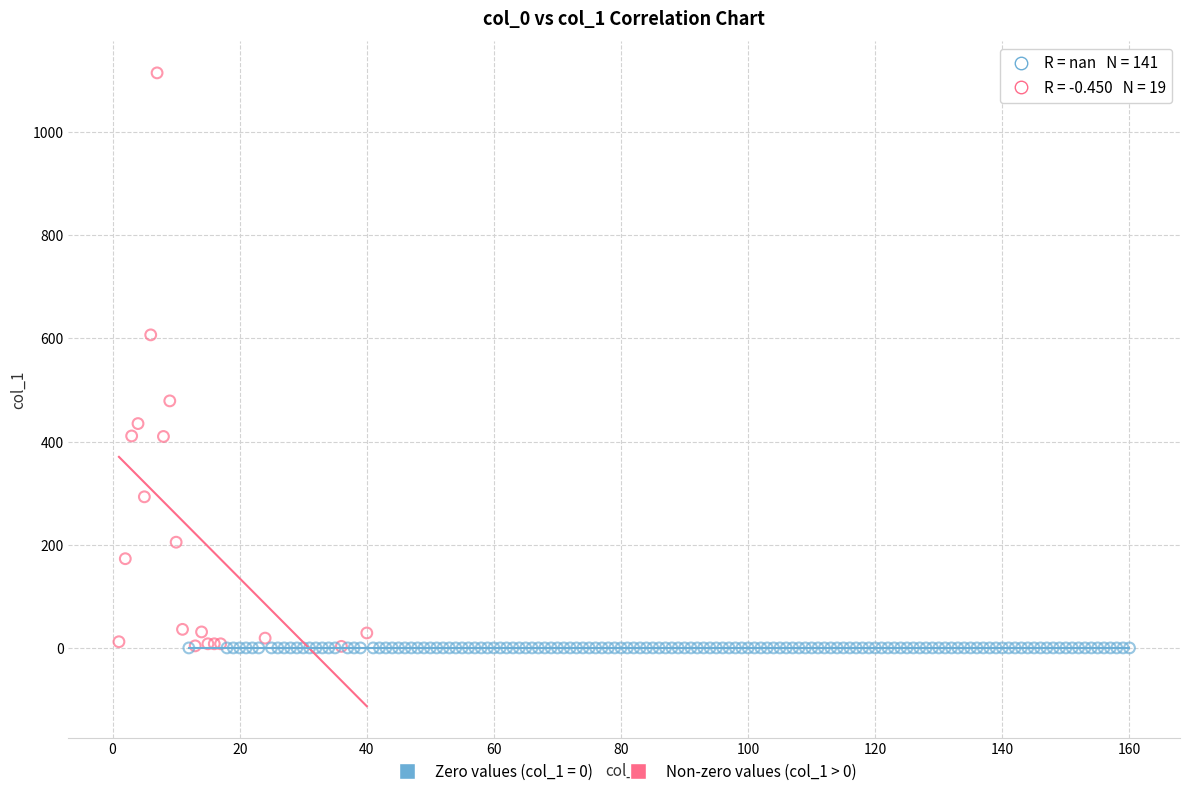

Which series reaches the maximum Y coordinate?

Non-zero values (col_1 > 0)